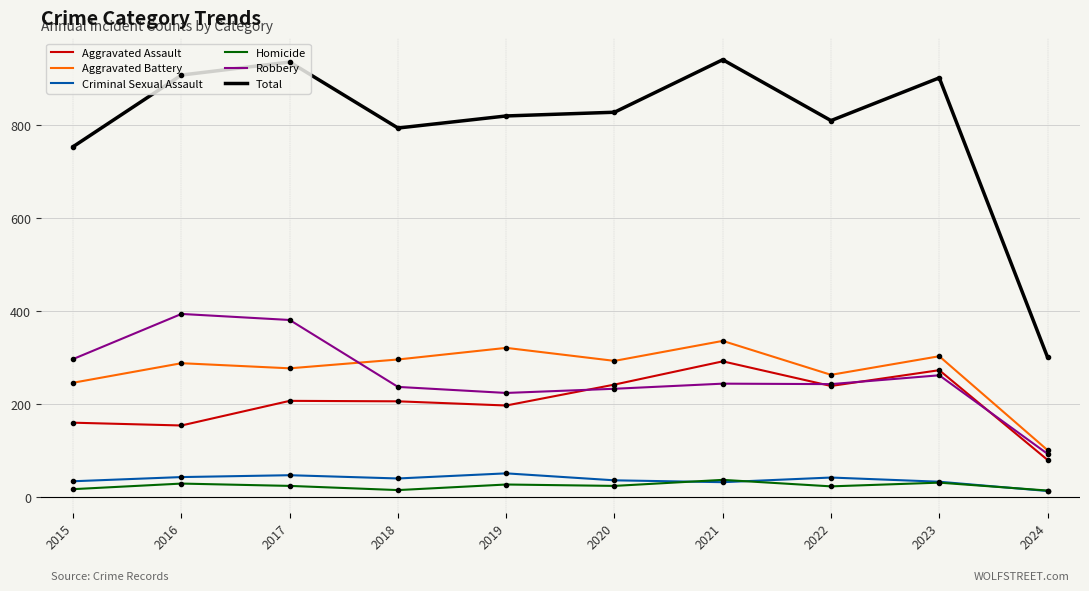

What is the maximum value for Robbery?

394